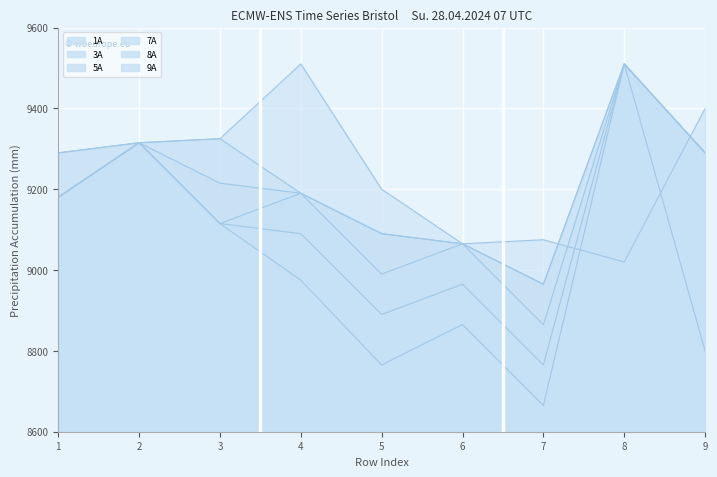

At which label does 3A first exceed 9180?

2